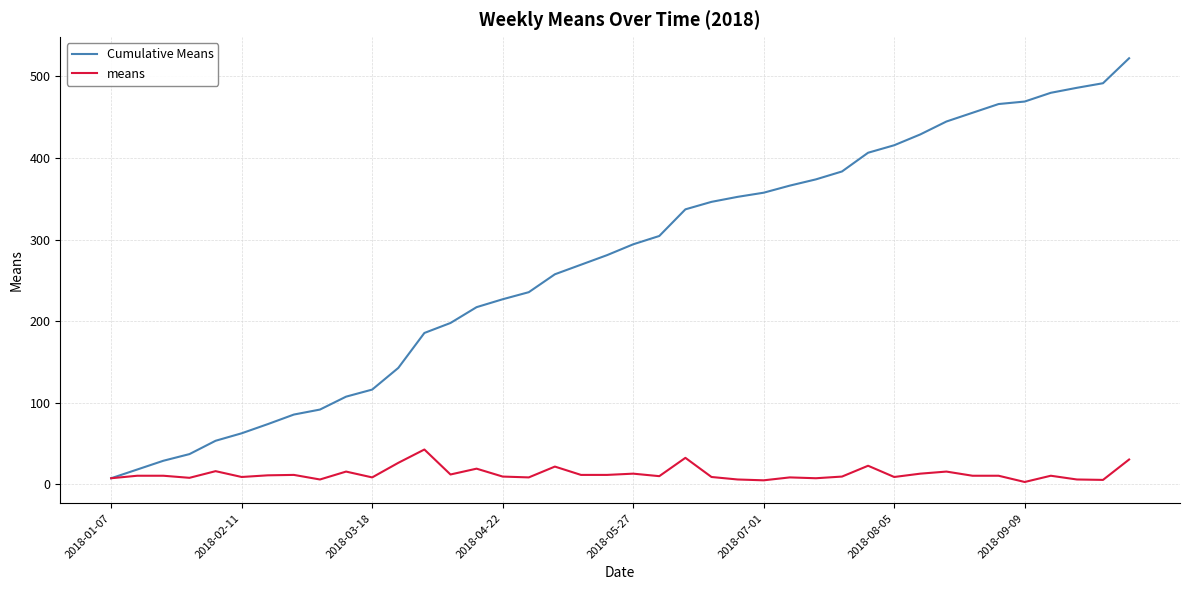

What is the minimum value for means?

3.1